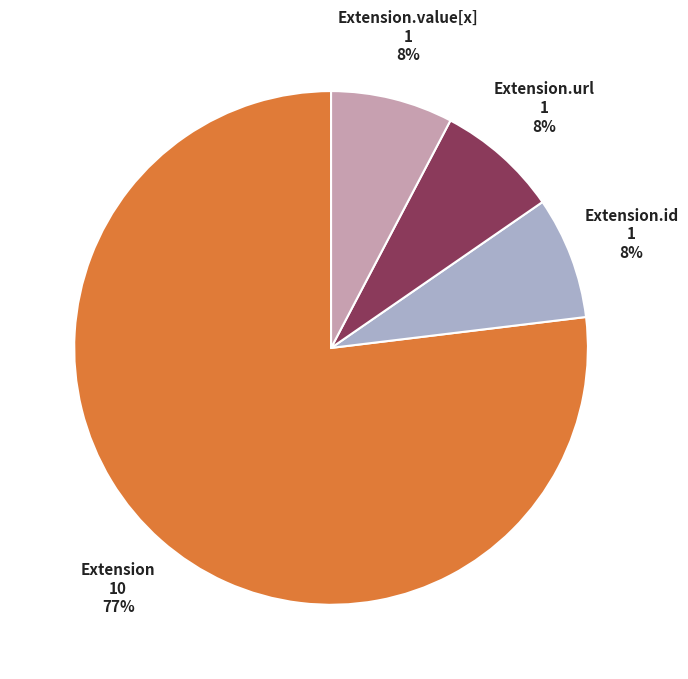

Is there any slice that represents more than half of the pie?

Yes